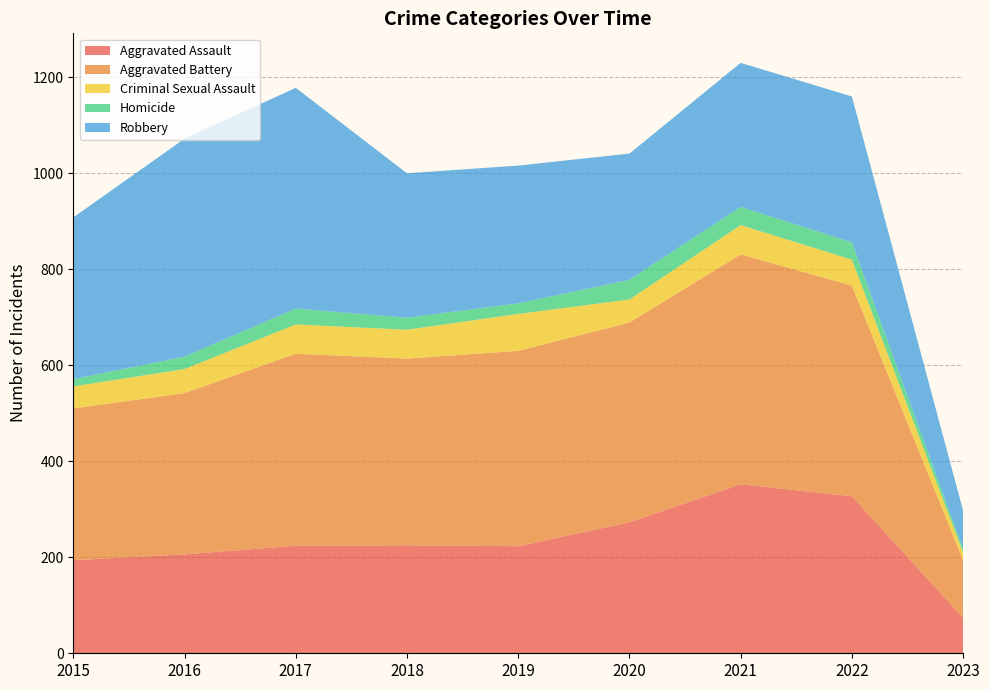

Reading left to right, list all the values displayed in this chart.

Aggravated Assault: 2015=194	2016=206	2017=224	2018=225	2019=223	2020=273	2021=352	2022=327	2023=74
Aggravated Battery: 2015=316	2016=336	2017=400	2018=389	2019=407	2020=416	2021=479	2022=439	2023=120
Criminal Sexual Assault: 2015=46	2016=50	2017=61	2018=60	2019=77	2020=48	2021=61	2022=54	2023=16
Homicide: 2015=15	2016=26	2017=33	2018=25	2019=22	2020=41	2021=38	2022=36	2023=7
Robbery: 2015=337	2016=454	2017=460	2018=301	2019=287	2020=263	2021=300	2022=304	2023=80